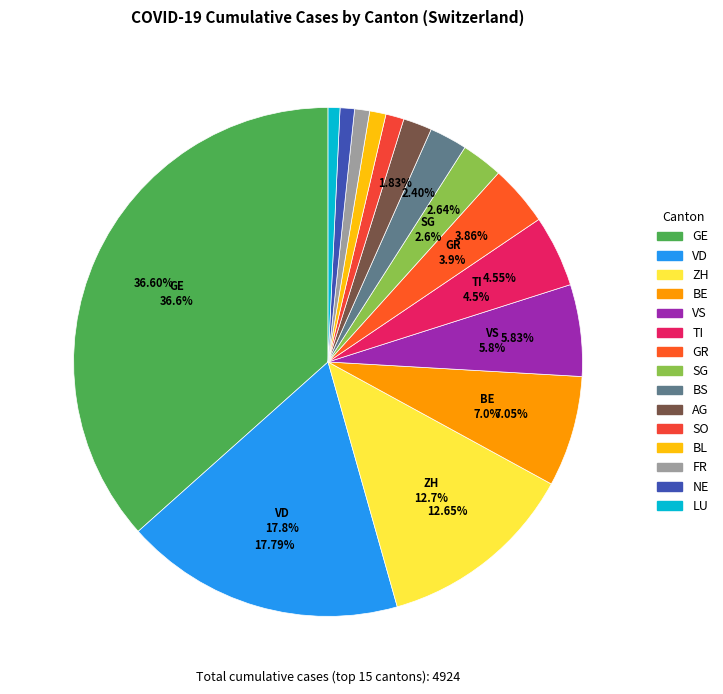

What portion of the pie excludes NE?

99.1%